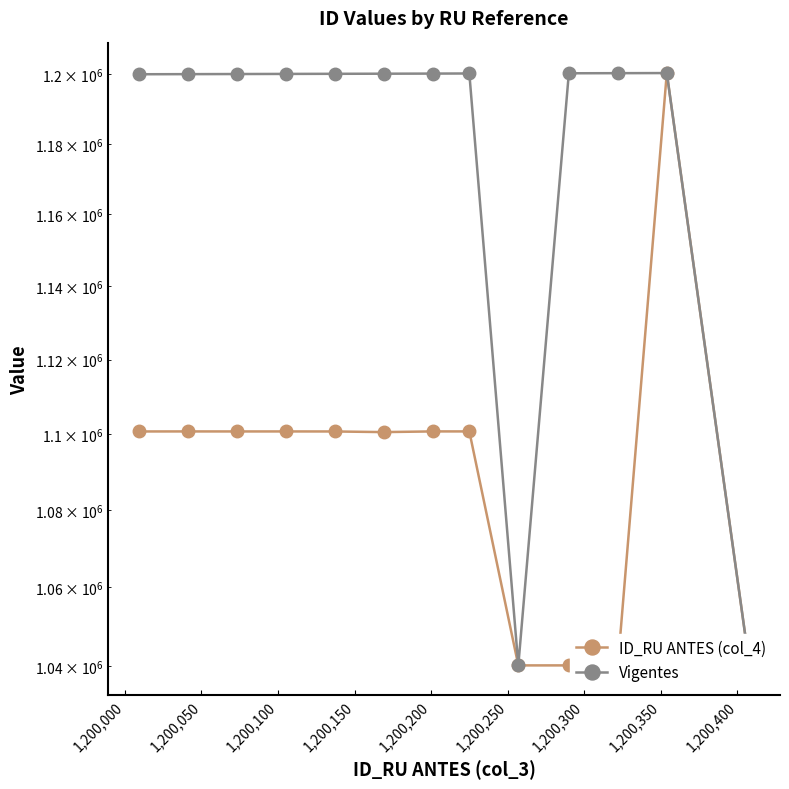

What is the difference between the second highest and second lowest values in the Vigentes series?

160141